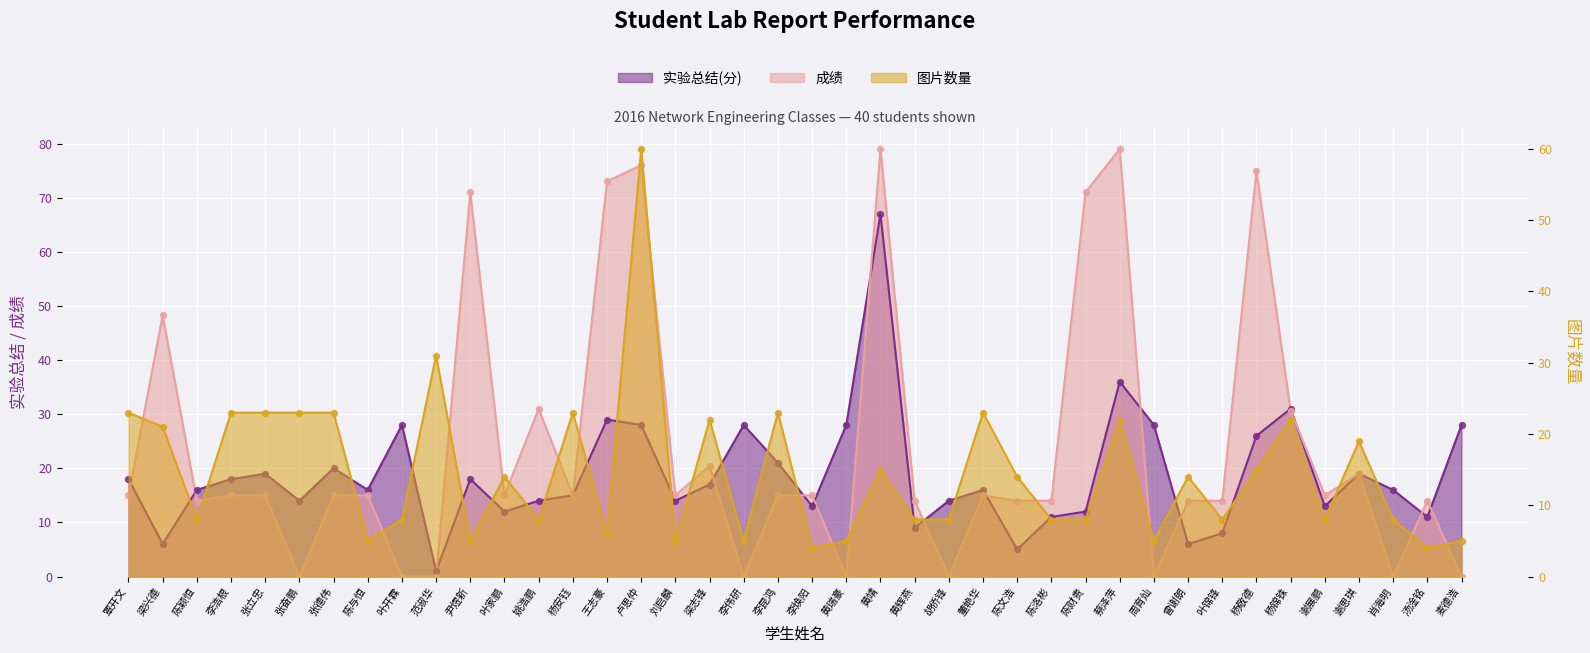

Which series has the widest spread of Y values?

成绩